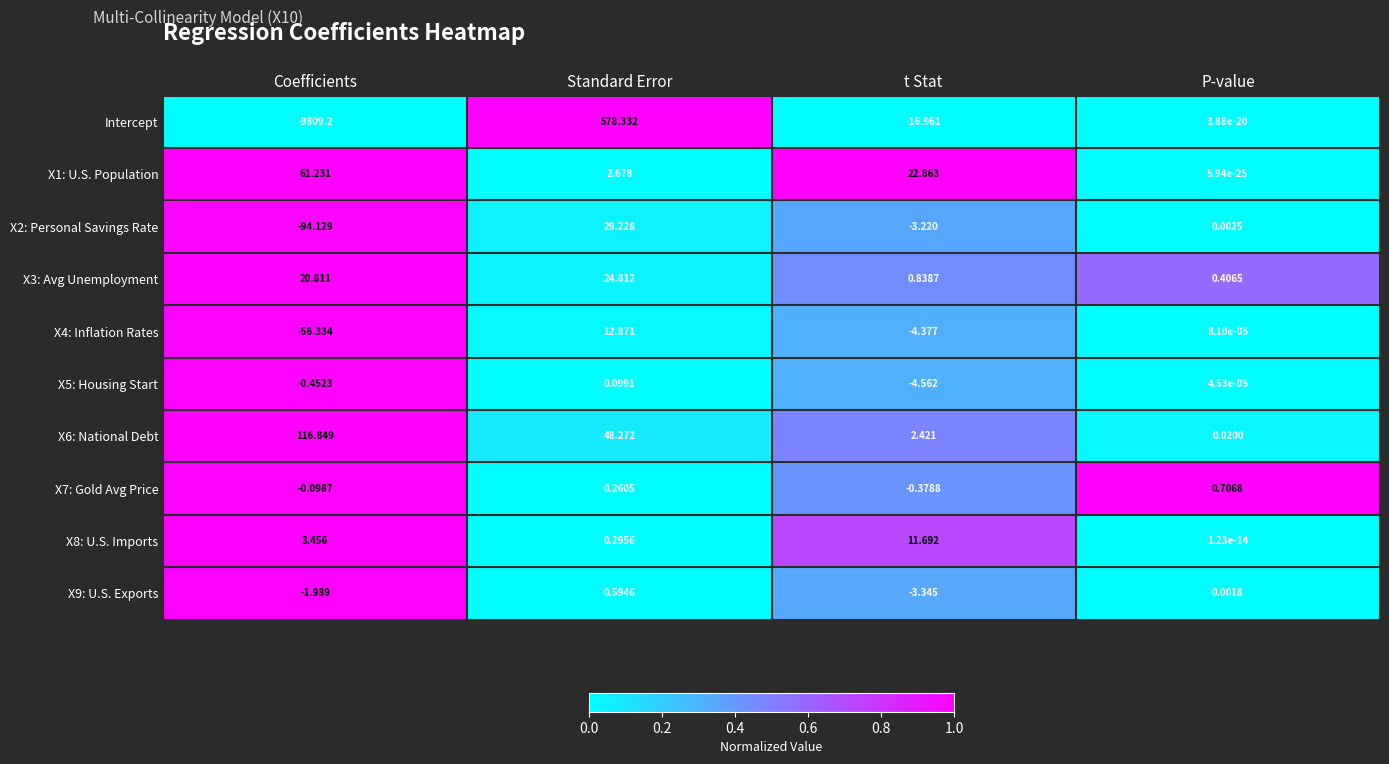

Rank the series at Standard Error from highest to lowest value.

Intercept, X6: National Debt, X2: Personal Savings Rate, X3: Avg Unemployment, X4: Inflation Rates, X1: U.S. Population, X9: U.S. Exports, X8: U.S. Imports, X7: Gold Avg Price, X5: Housing Start